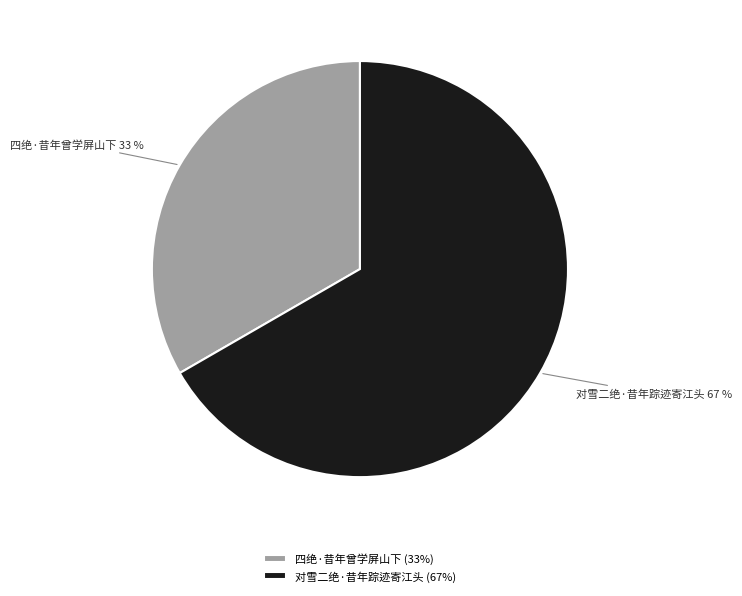

Which category has the smallest portion of the pie?

四绝·昔年曾学屏山下